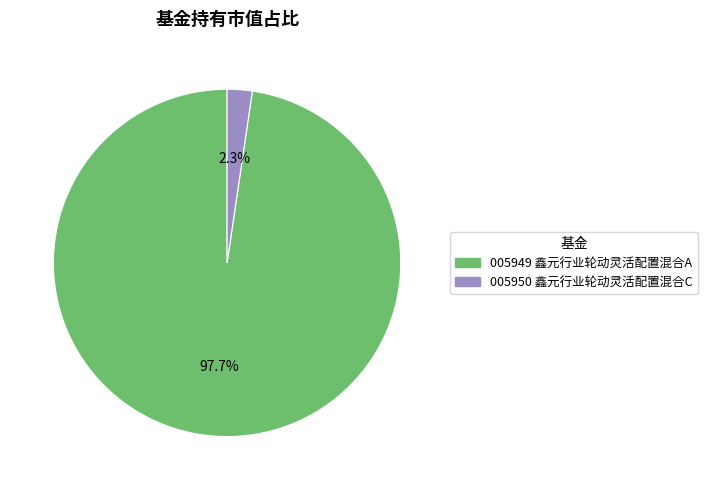

Is there a majority slice in this chart?

Yes